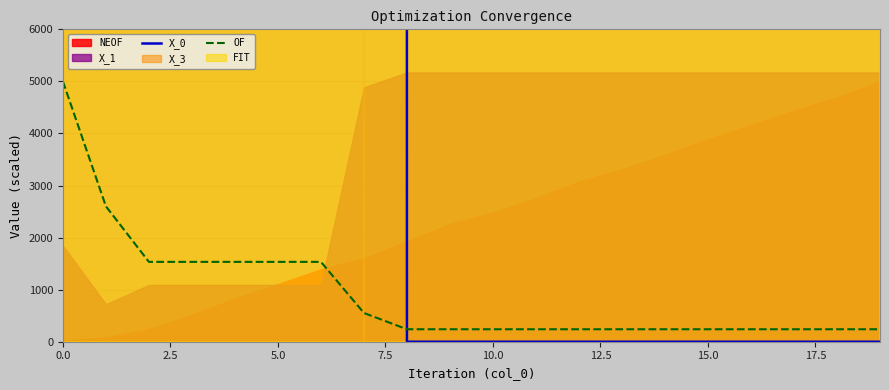

Does the chart display data point markers on the line(s)?

No